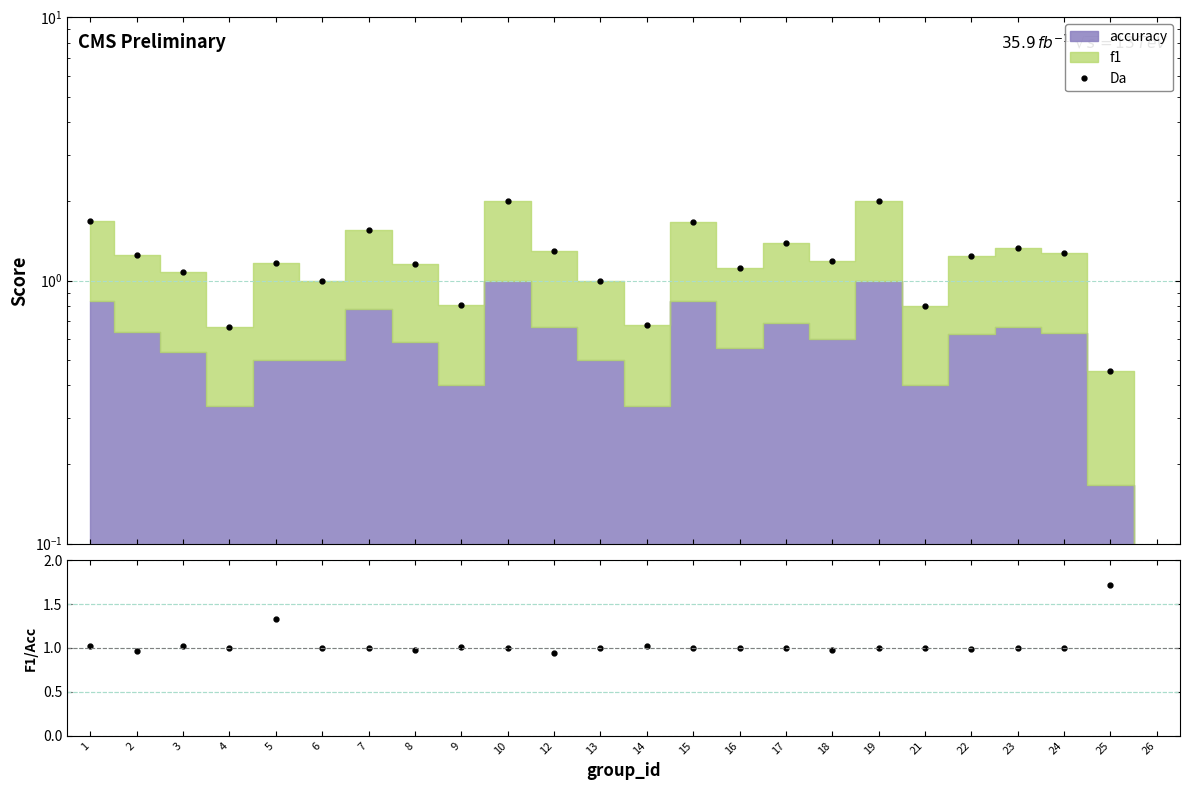

What is the greatest value displayed?

2.0